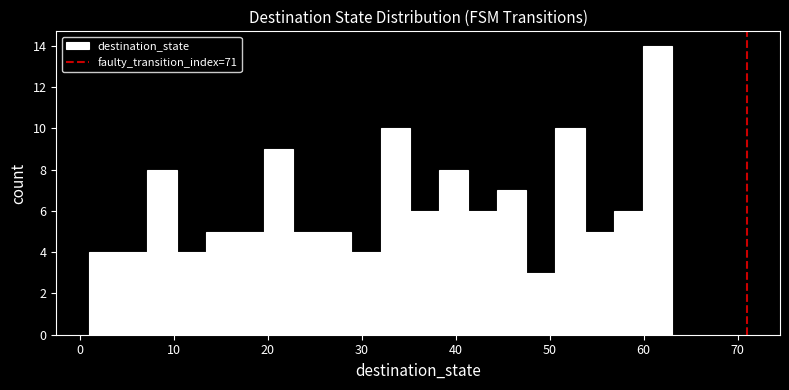

Around what value on the x-axis is the tallest bar? Give the approximate position of its centre, as read against the axis.

61